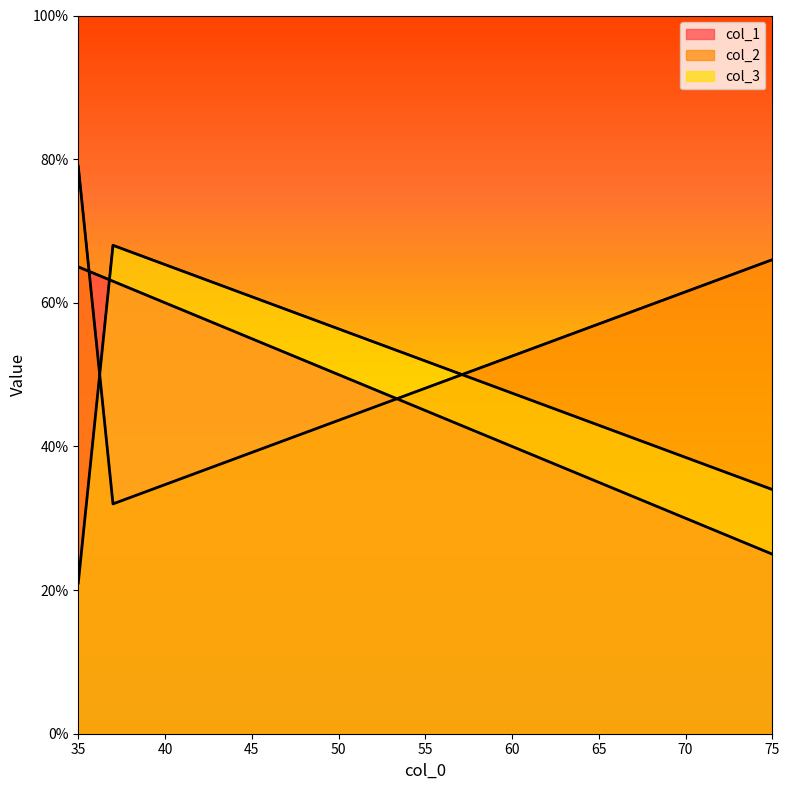

The col_2 series shows 25 at 35. True or false?

False